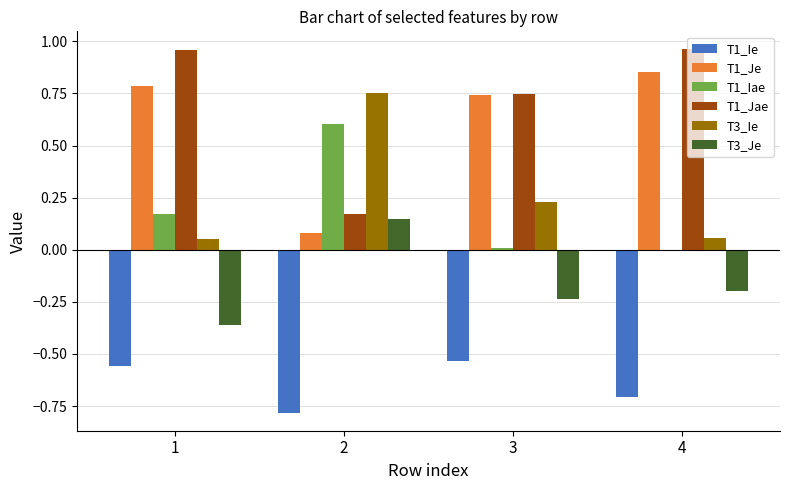

The T1_Iae series shows 0.2 at 2. True or false?

False